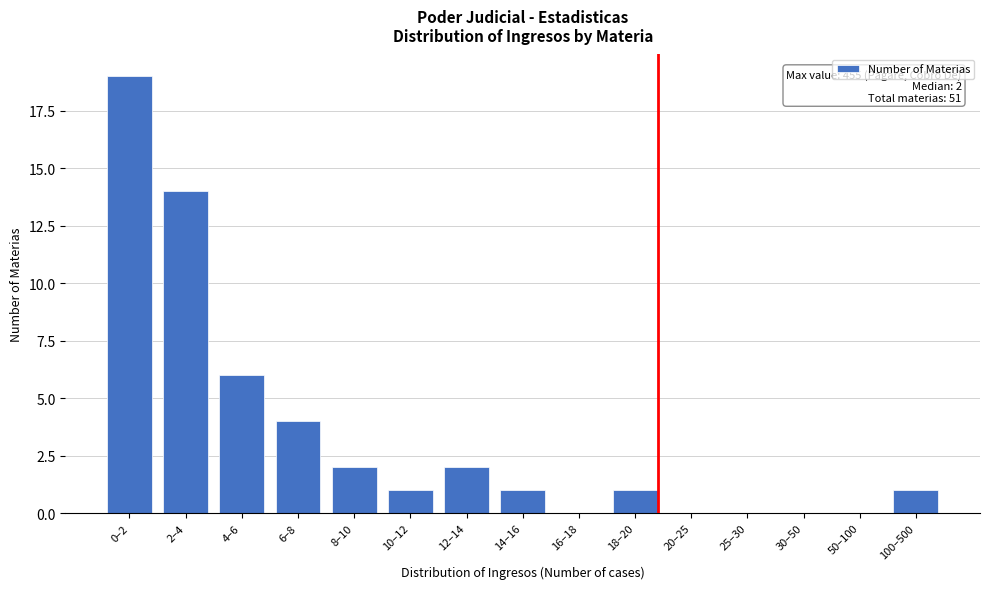

Reading left to right, what are all the values shown in this chart?

0–2=19	2–4=14	4–6=6	6–8=4	8–10=2	10–12=1	12–14=2	14–16=1	16–18=0	18–20=1	20–25=0	25–30=0	30–50=0	50–100=0	100–500=1